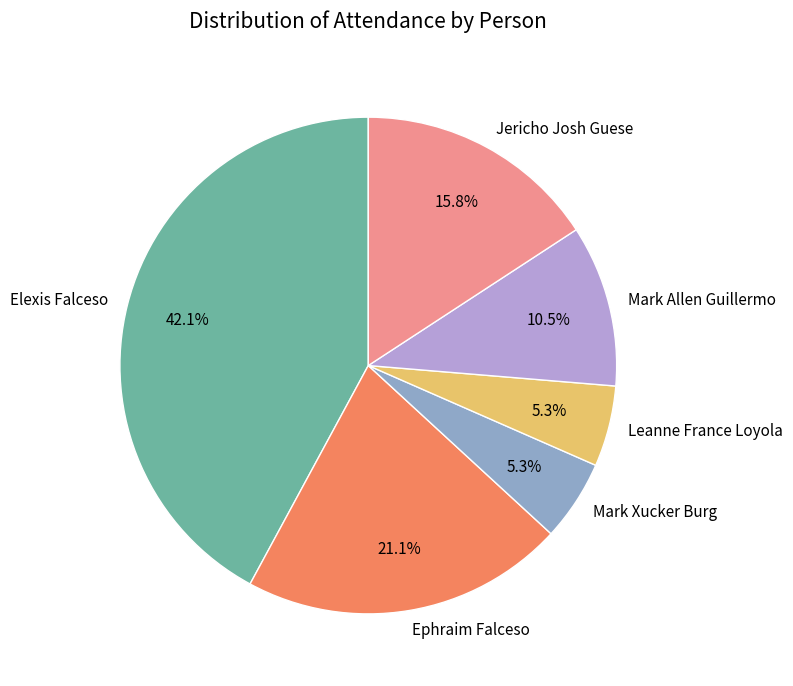

Does any single category account for the majority?

No